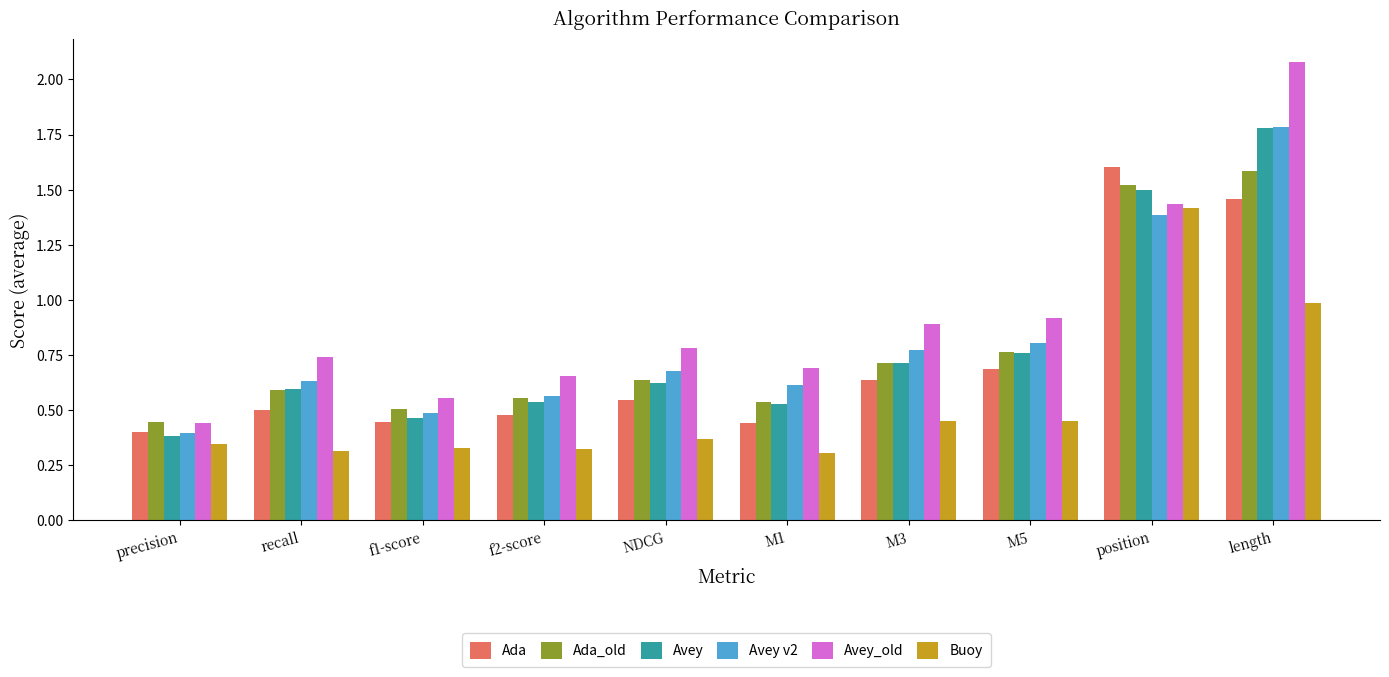

Is the value of Ada at precision greater than the value of Buoy at position?

No